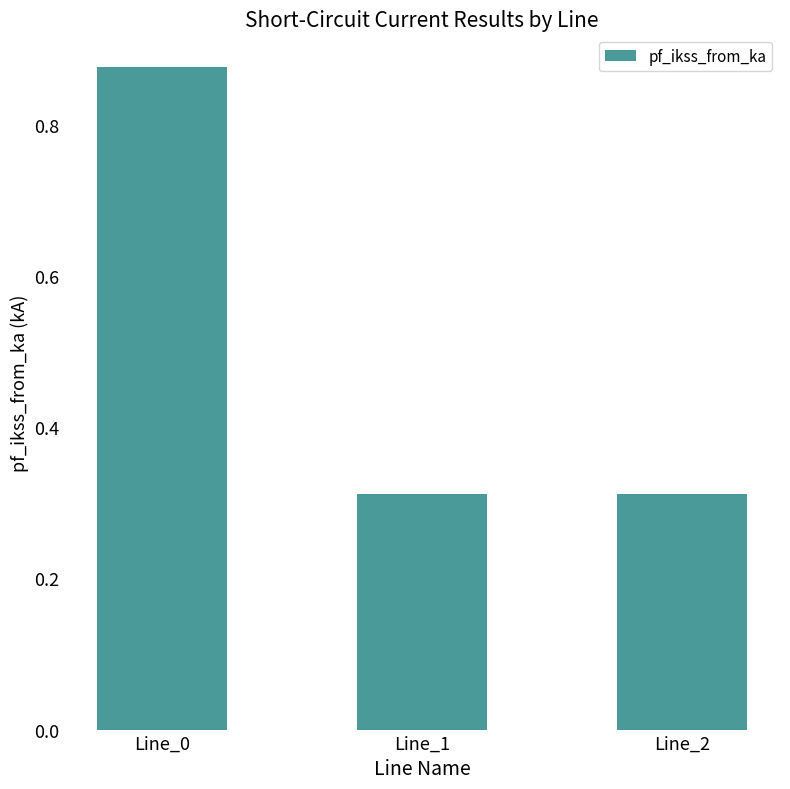

The chart shows a value of 1.4 at Line_0. True or false?

False